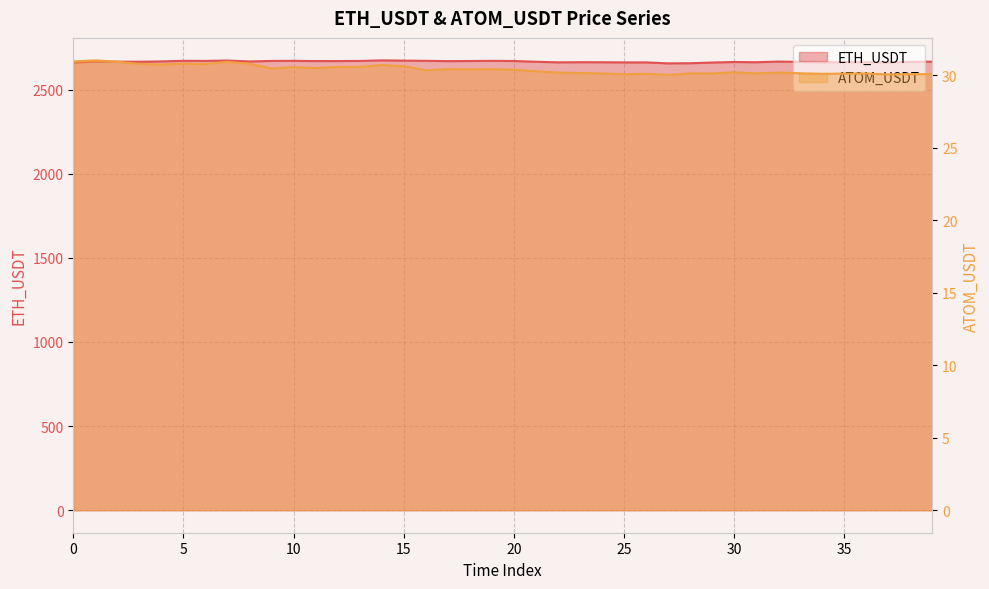

Is the value of ATOM_USDT at 35 greater than the value of ETH_USDT at 7?

No